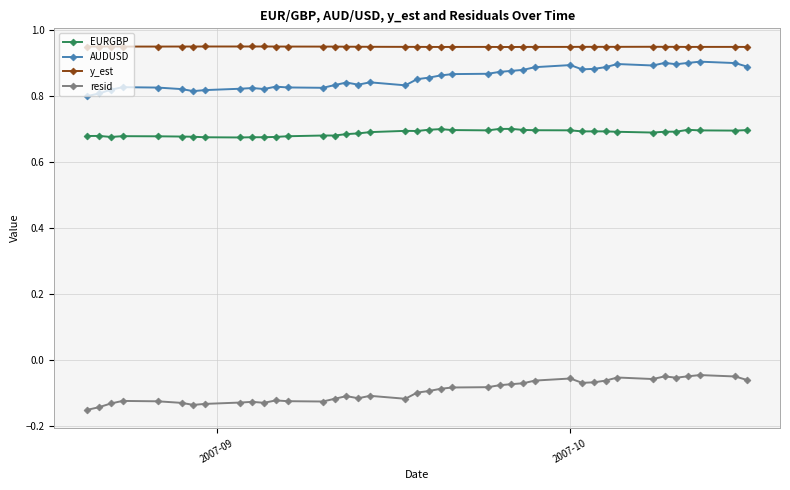

Count the AUDUSD values in the range 0 to 1.

40